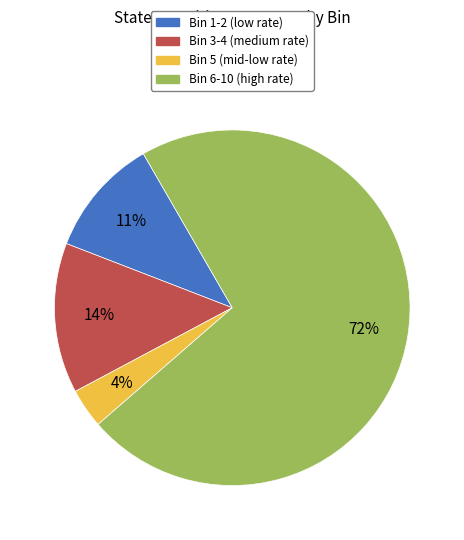

Is there a majority slice in this chart?

Yes